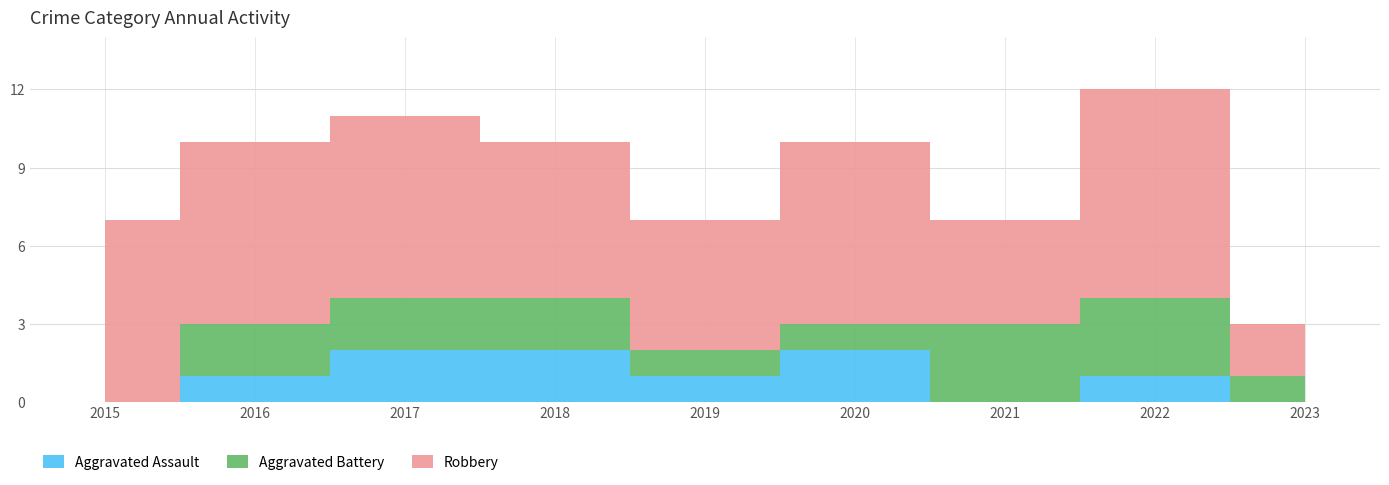

Is the value of Aggravated Assault at 2023 greater than the value of Robbery at 2017?

No